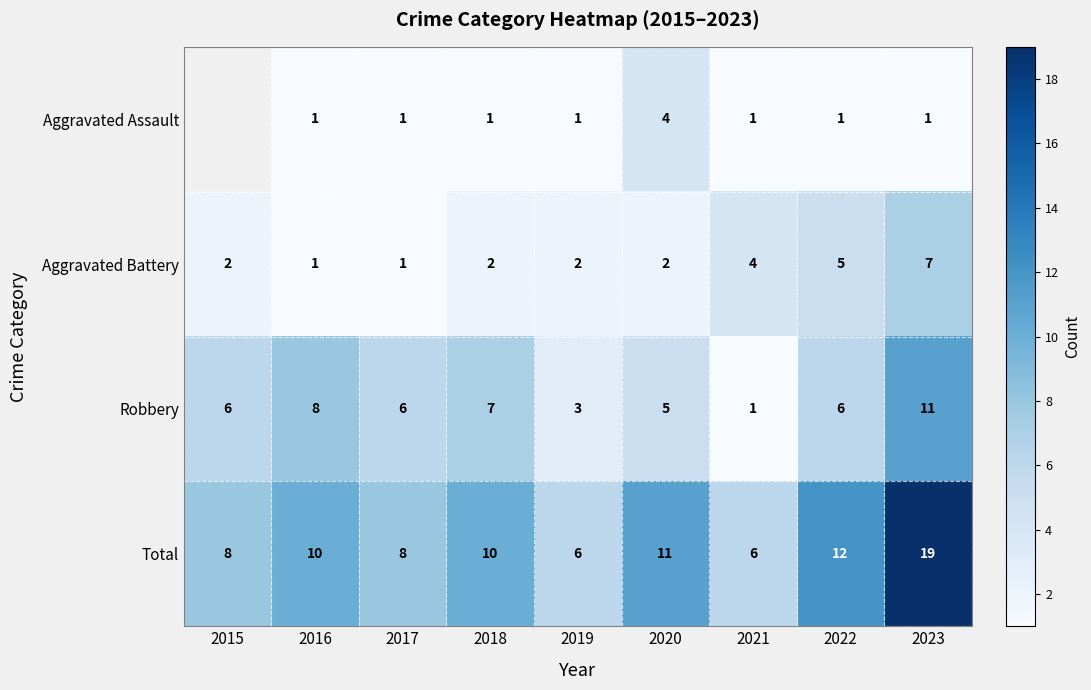

What is the spread (max minus min) of values at 2019?

5